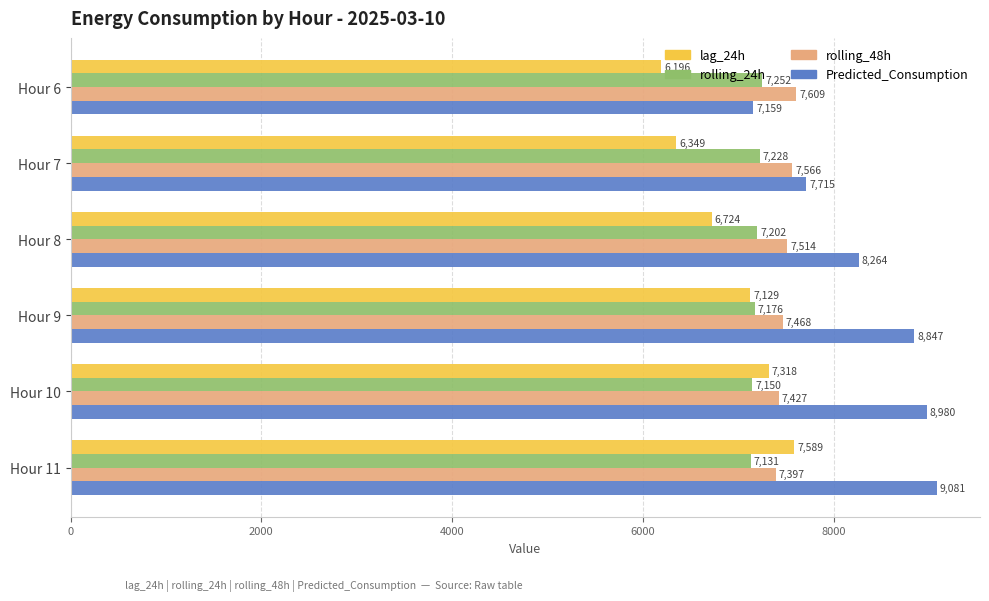

Is it true that rolling_24h equals 7201.6 at Hour 8?

True